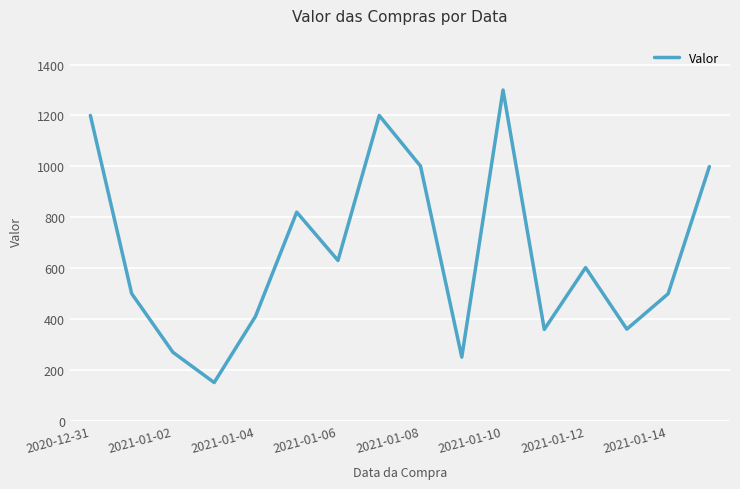

What is the difference between the maximum and second lowest values?

1050